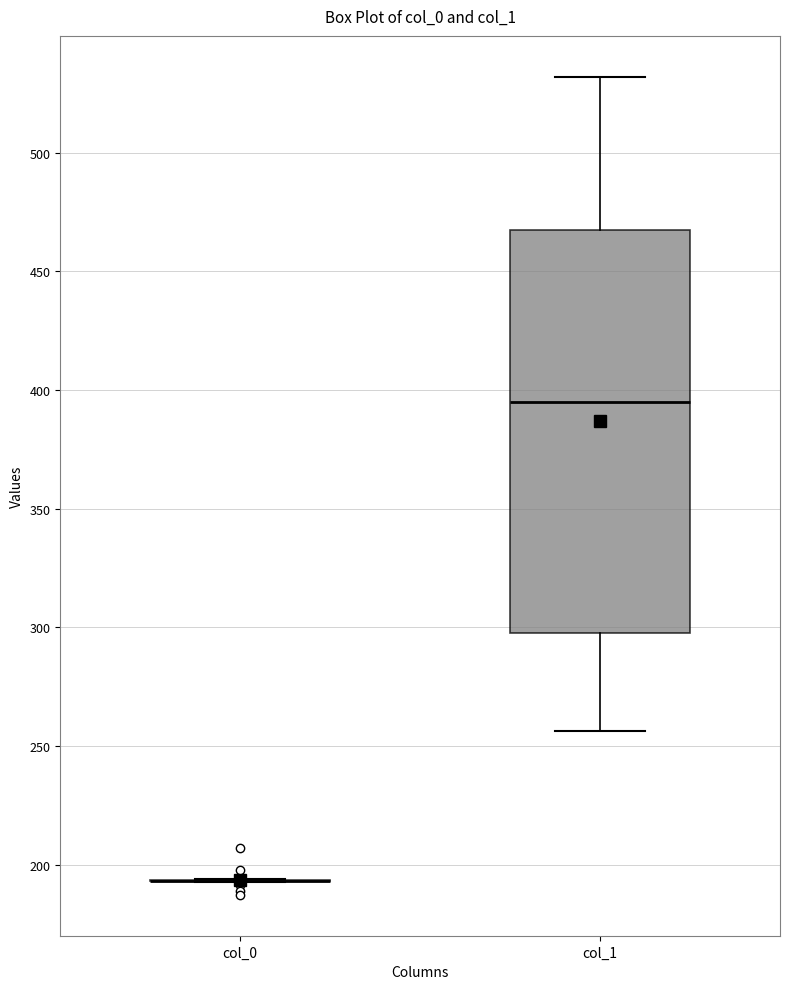

Reading left to right, transcribe this box plot: for each box, give where its median line is, the range the box spans, and where its two whiskers end, as read against the y-axis. The values are not printed on the chart, so give them approximately, as read against the axis.

col_0: box collapsed to a line at 195, whiskers 190 to 195
col_1: median 395, box 300 to 470, whiskers 255 to 530